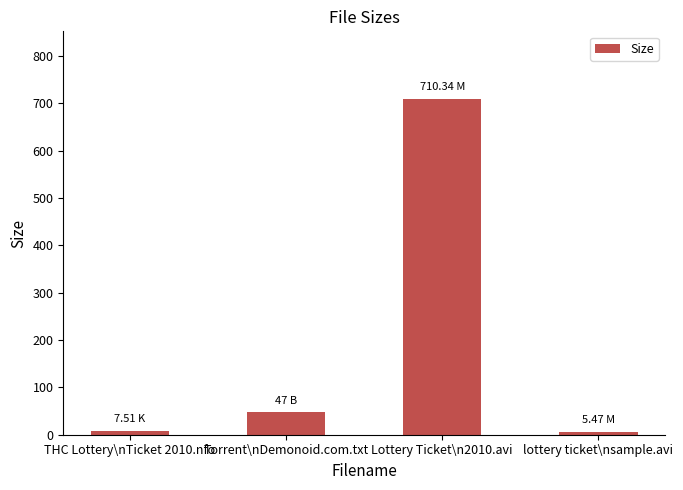

What is the sum of the values at THC Lottery\nTicket 2010.nfo and lottery ticket\nsample.avi?

13.0